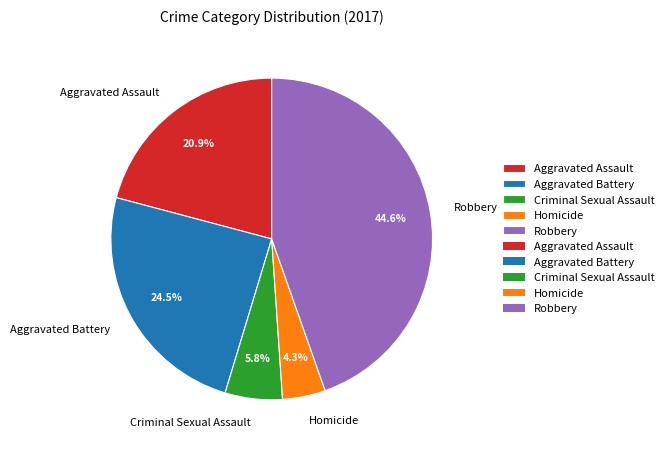

To the nearest percent, what is the average slice percentage?

20%